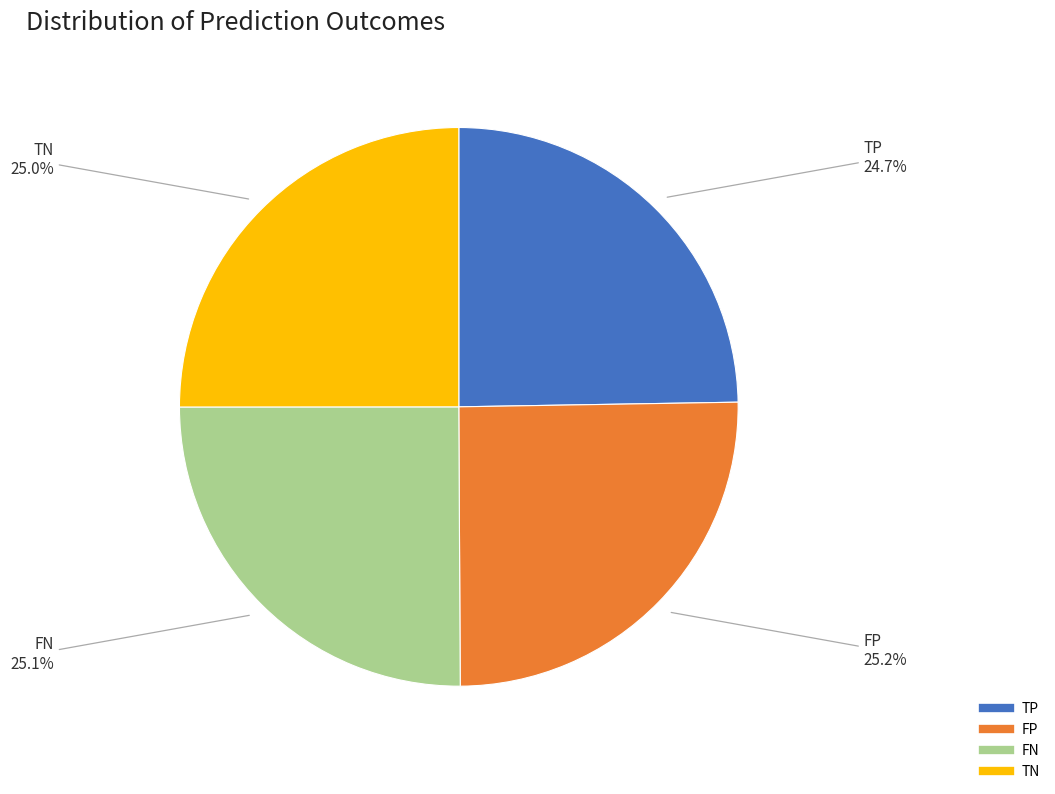

The FN slice represents 38% of the pie. True or false?

False